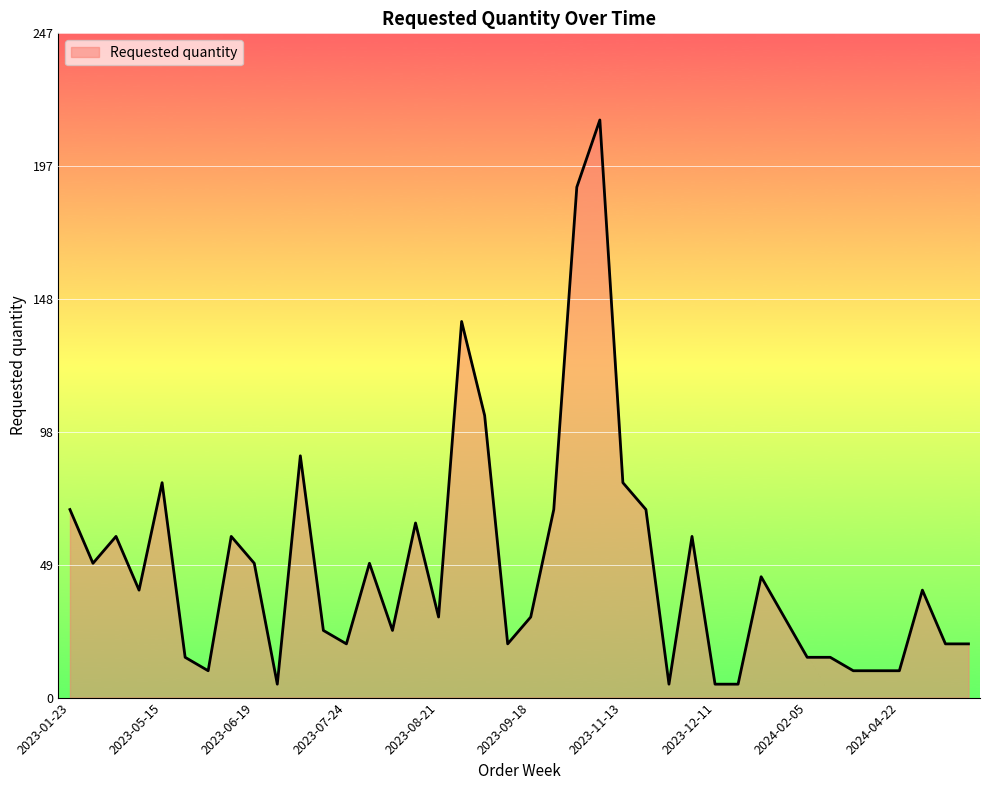

Count the number of categories in the chart.

40